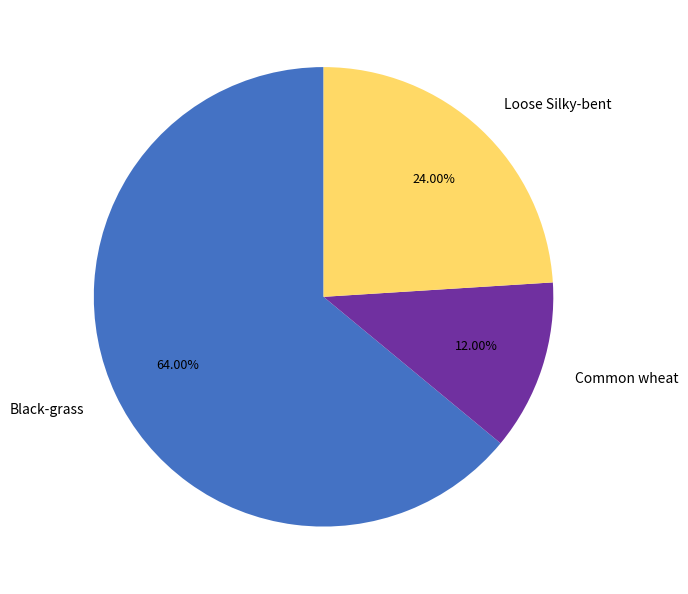

To the nearest percent, what is the average slice percentage?

33%